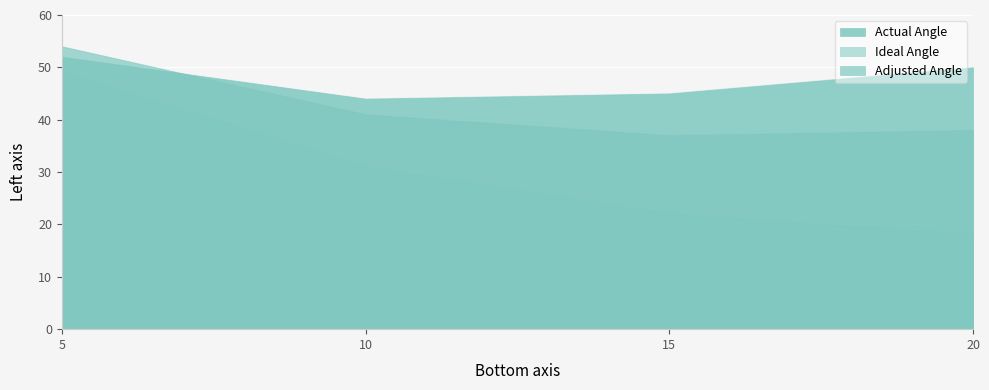

Reading right to left, extract all data points from this chart.

Actual Angle: 50	45	44	52
Ideal Angle: 18	22	31	49
Adjusted Angle: 38	37	41	54